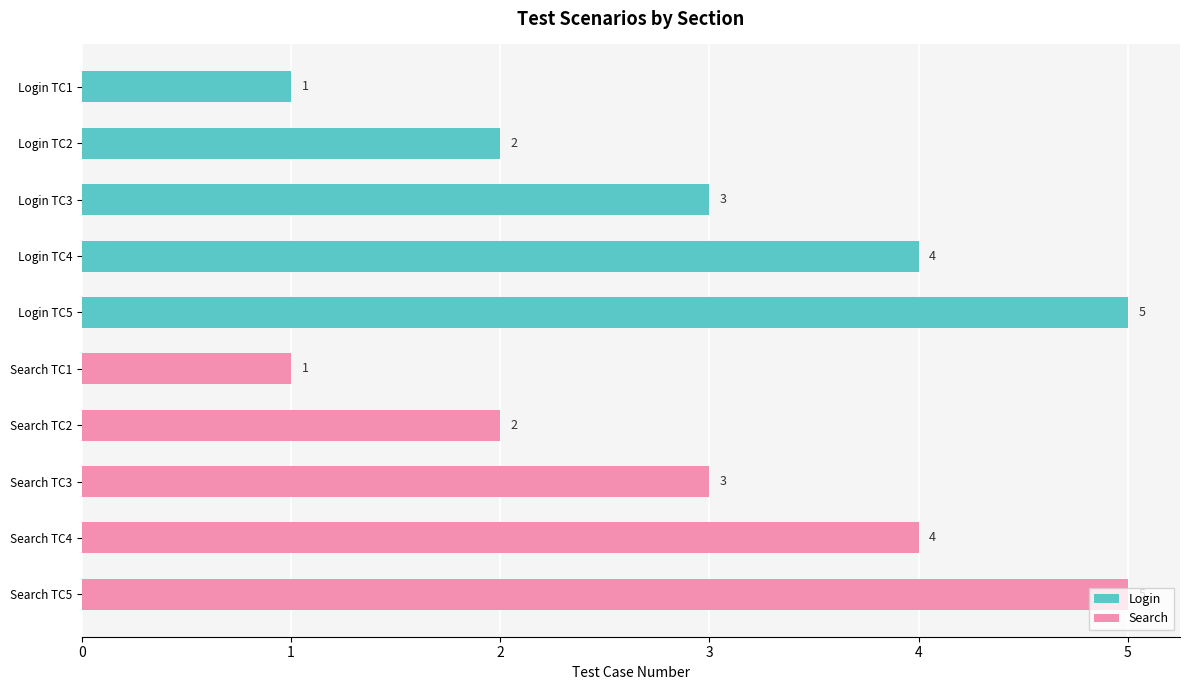

The value of Login at Search TC4 is 2. True or false?

False